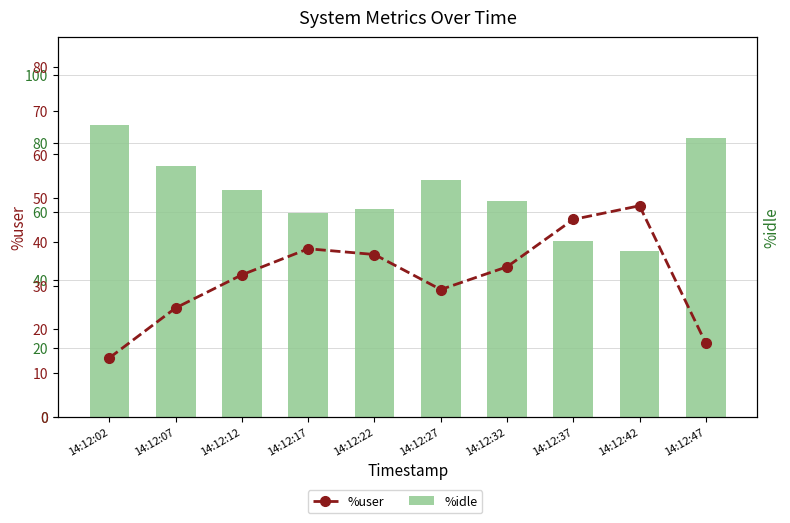

Is it true that %user equals 13.4 at 14:12:02?

True